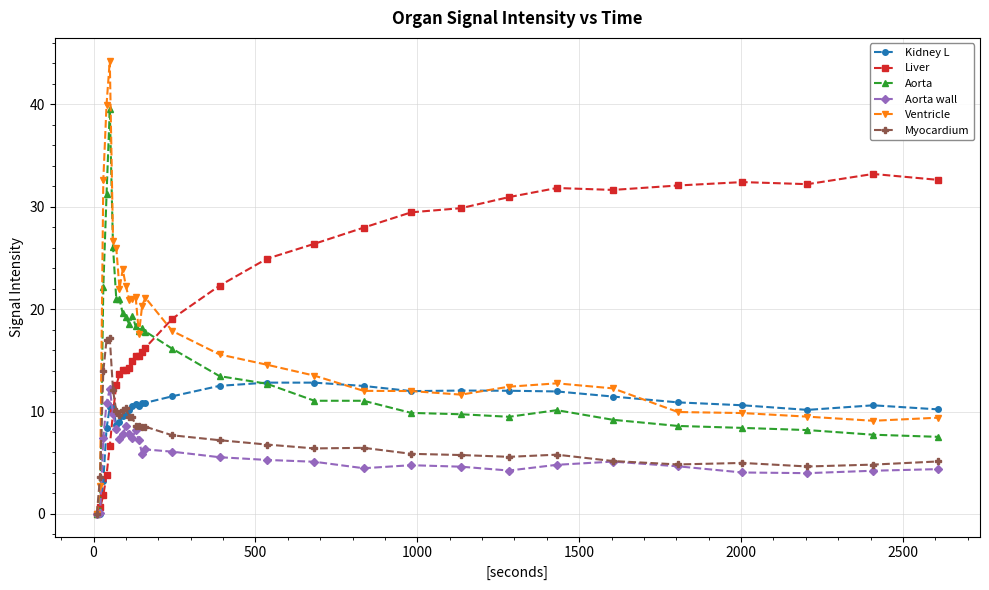

Which series has the largest total across all categories?

Liver